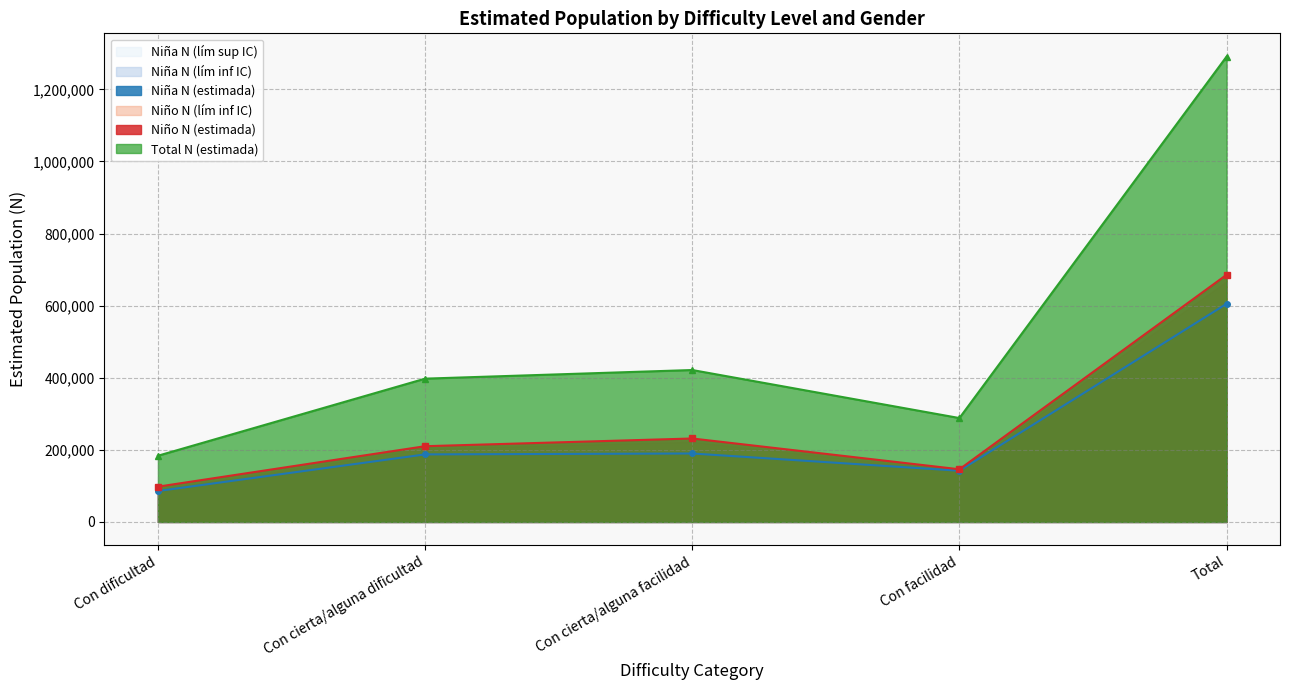

Which category has the lowest value across all series?

Con dificultad